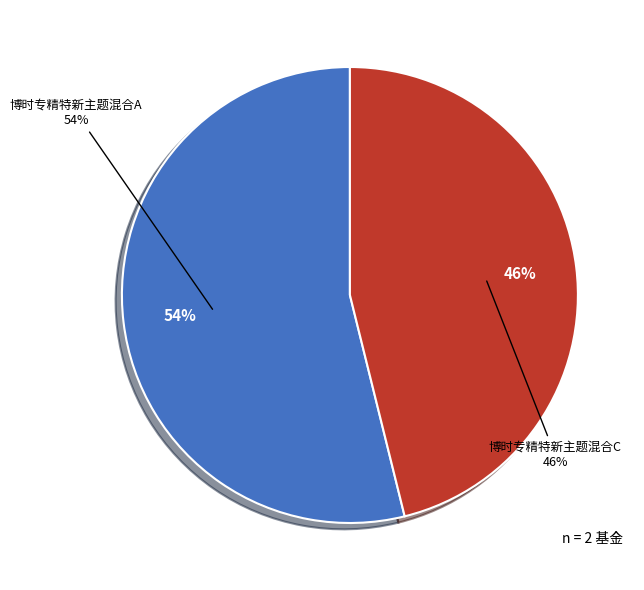

To the nearest percent, what is the average slice percentage?

50%